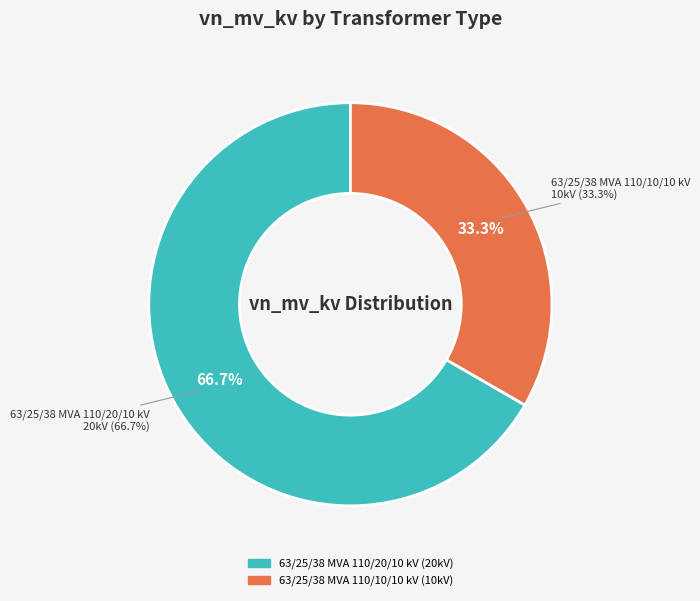

Is there a majority slice in this chart?

Yes